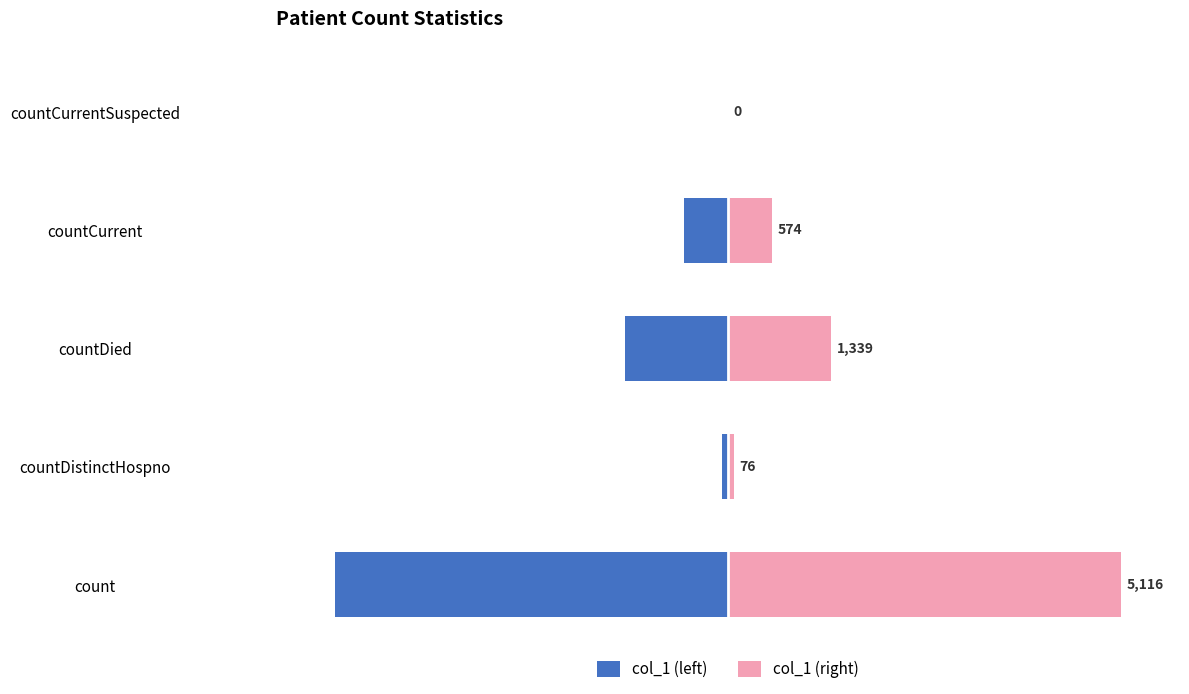

How many distinct data groups are displayed?

2